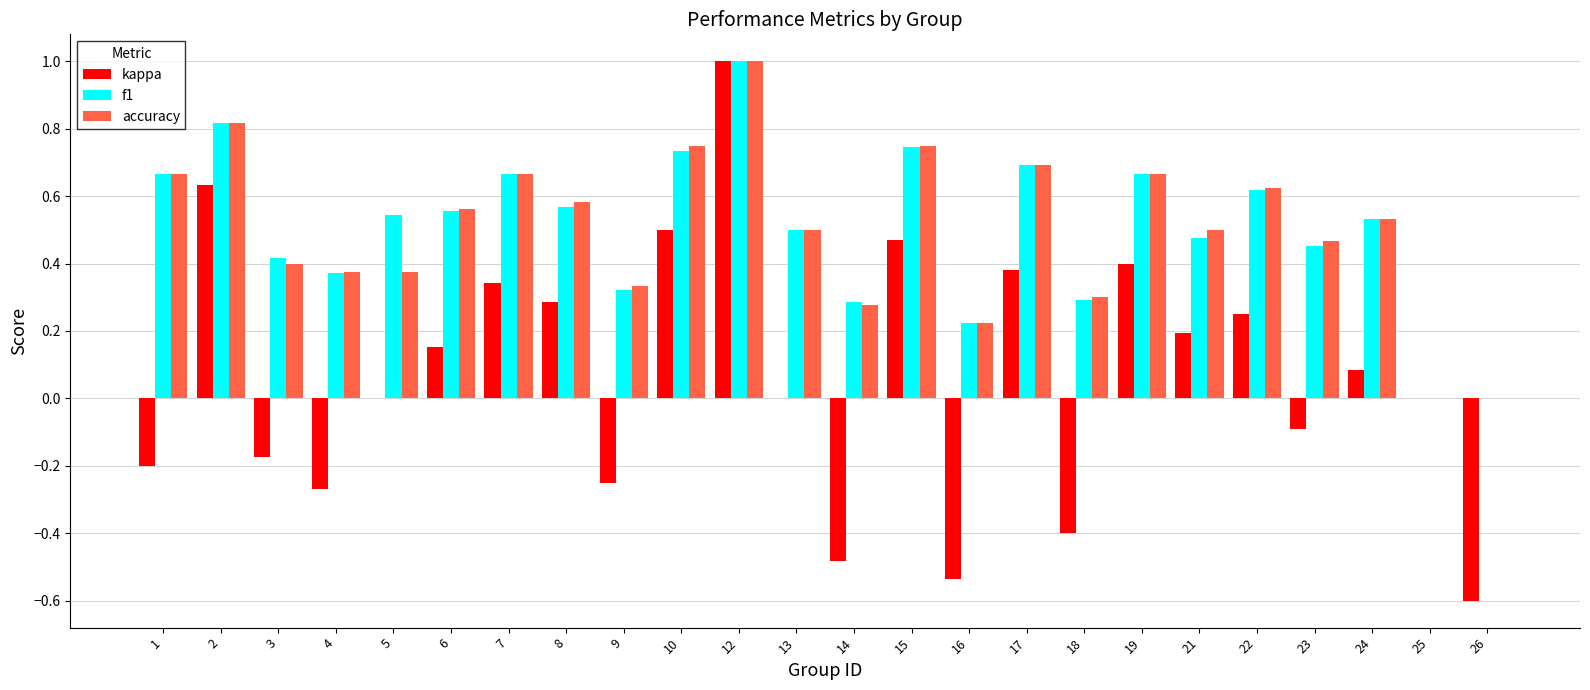

True or false: f1 has a value of 0.1 at 9.

False